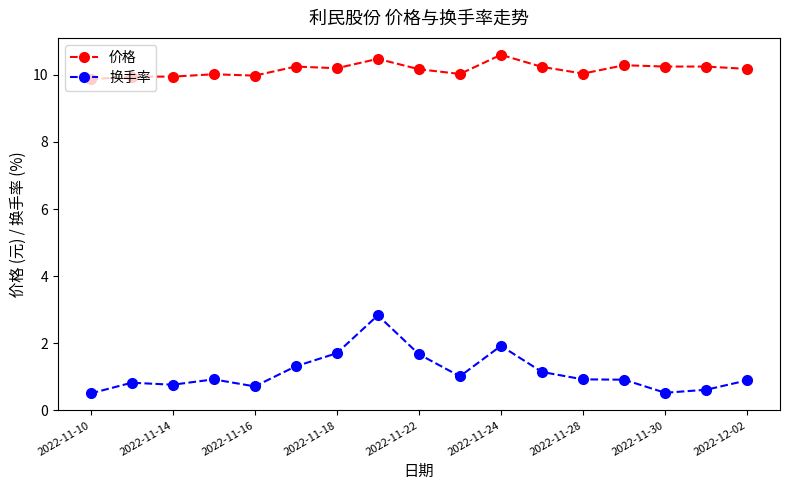

What is the difference between the second highest and second lowest values in the 价格 series?

0.5